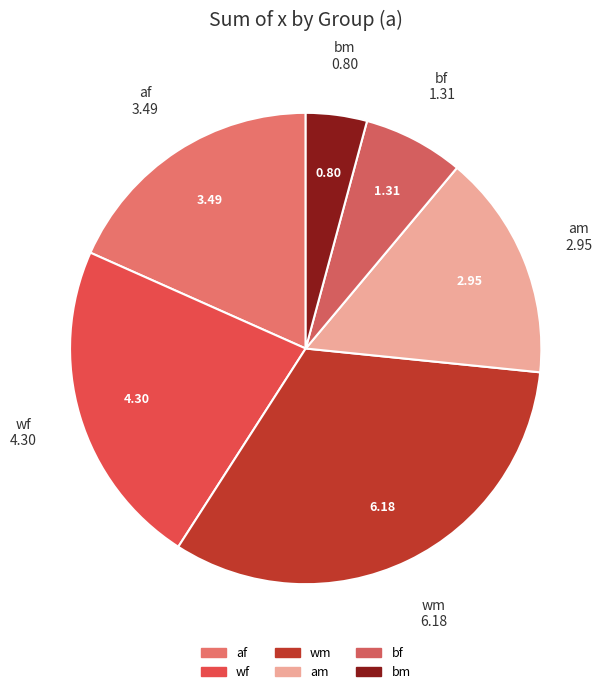

How many segments does this pie chart have?

6